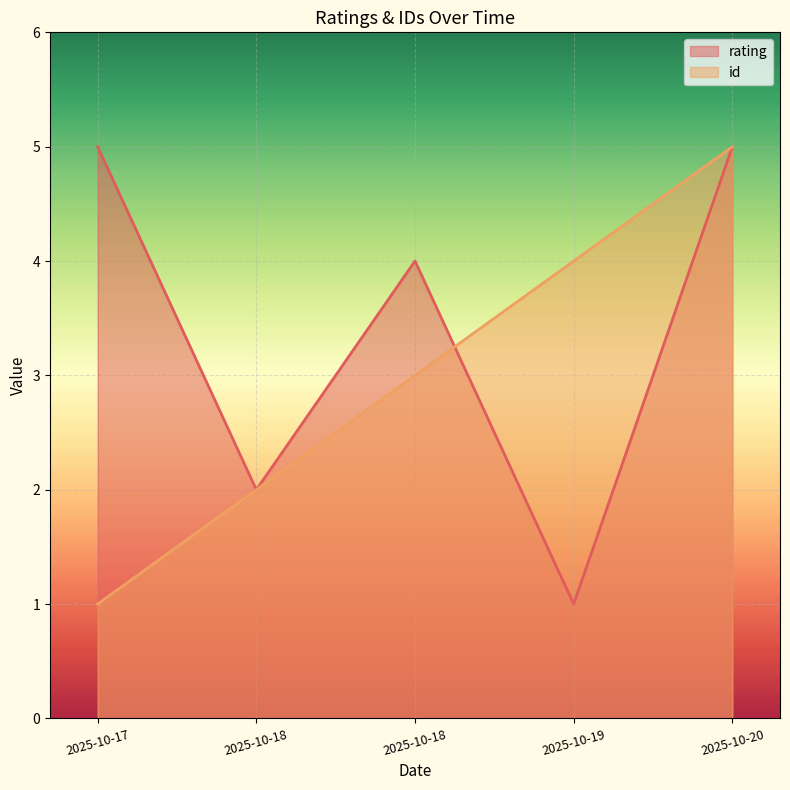

Where is the first local maximum for rating?

2025-10-18